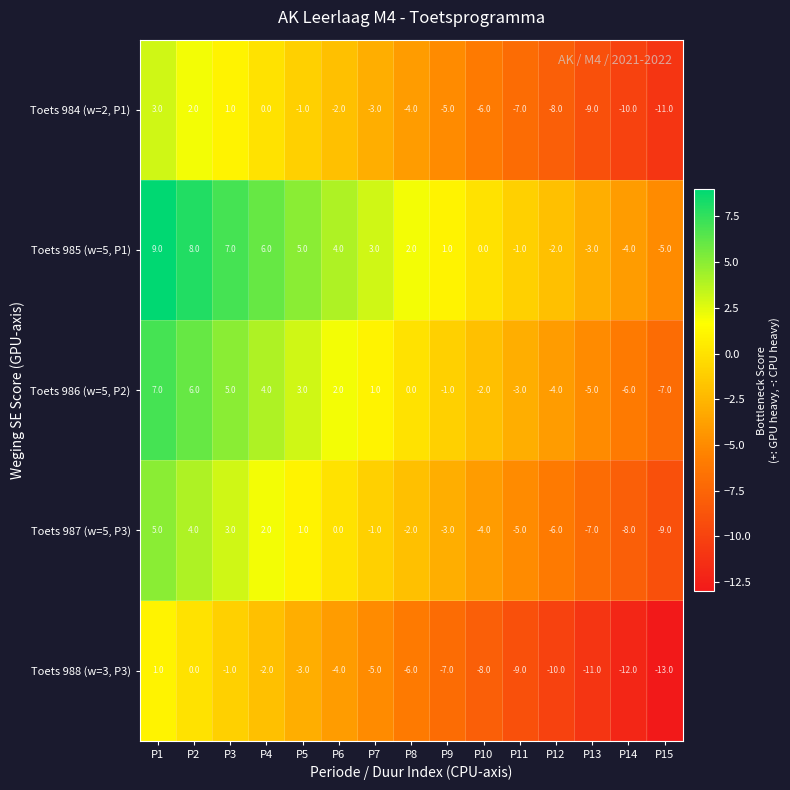

Rank the series by their maximum value, from highest to lowest.

Toets 985 (w=5, P1), Toets 986 (w=5, P2), Toets 987 (w=5, P3), Toets 984 (w=2, P1), Toets 988 (w=3, P3)